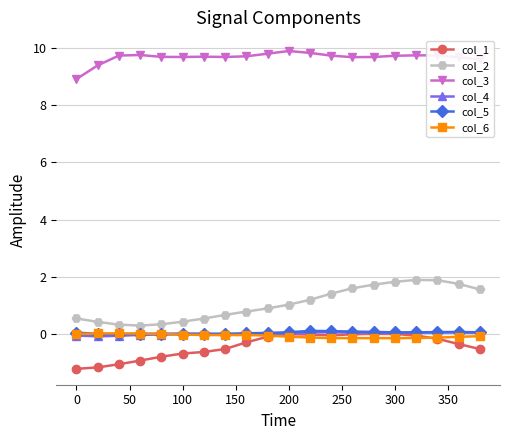

Which series has the widest spread of values?

col_2